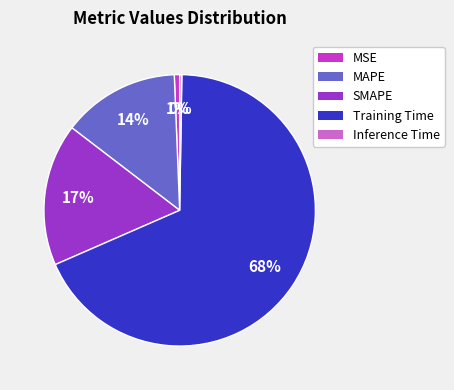

Do SMAPE and MSE together represent more than half of the pie?

No